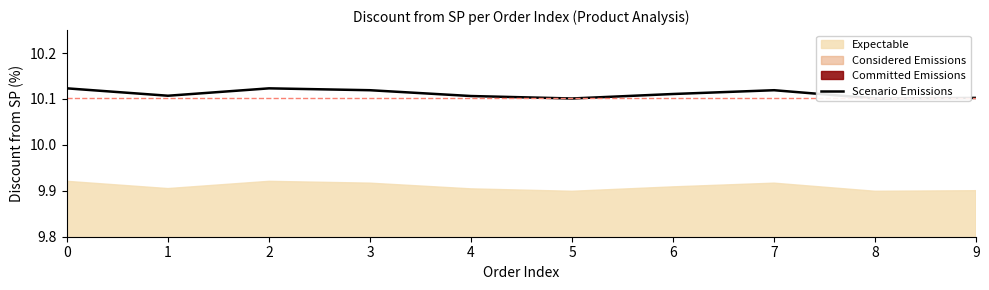

What is the value of the 4th point from the left?

10.1